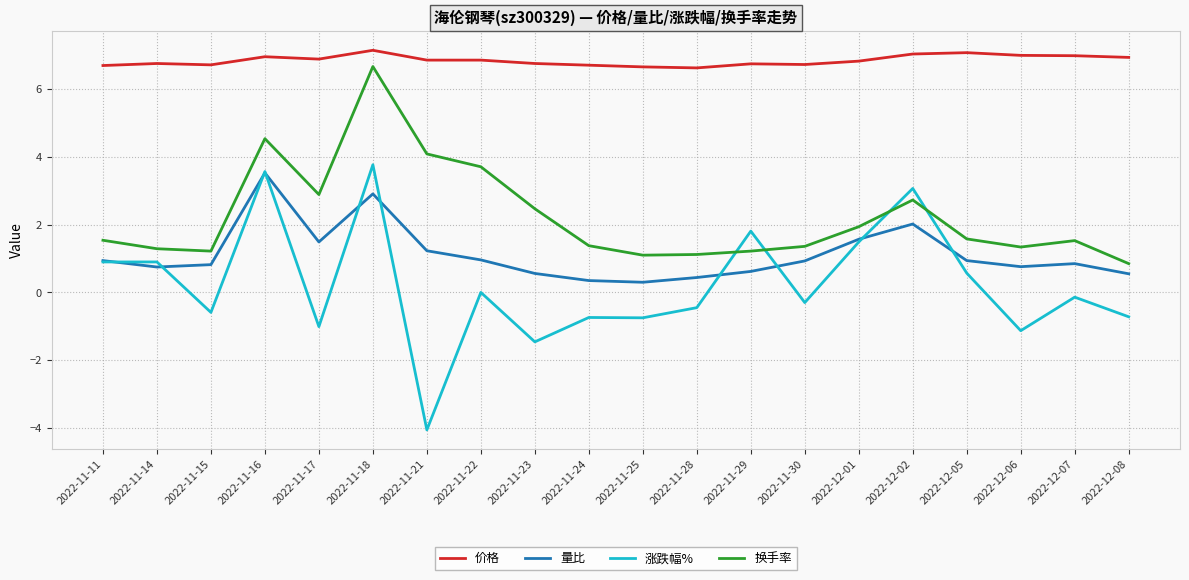

What is the highest value of the 涨跌幅% series?

3.8